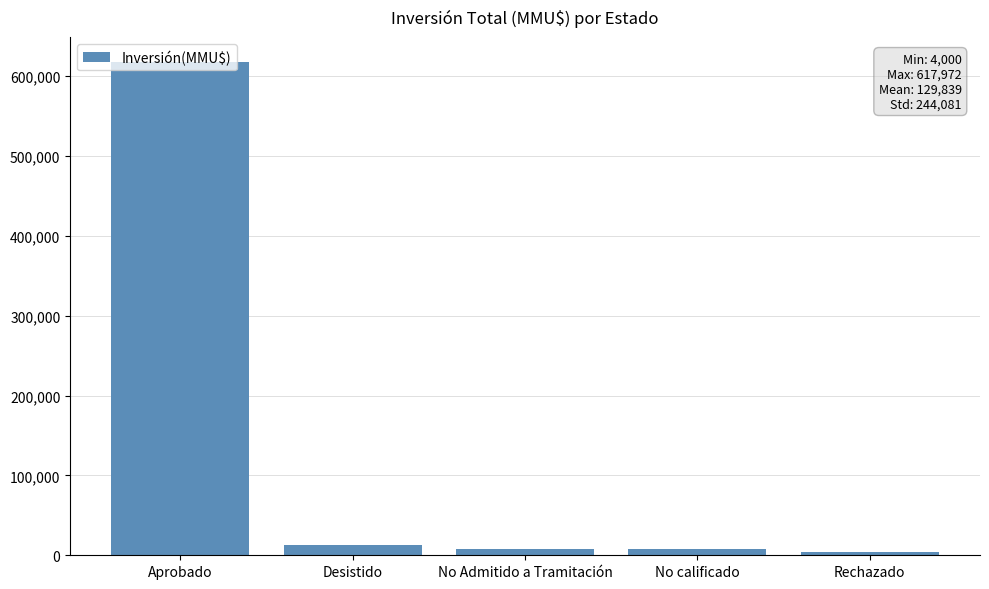

Approximately how many times larger is the value at Desistido compared to No Admitido a Tramitación?

1.7